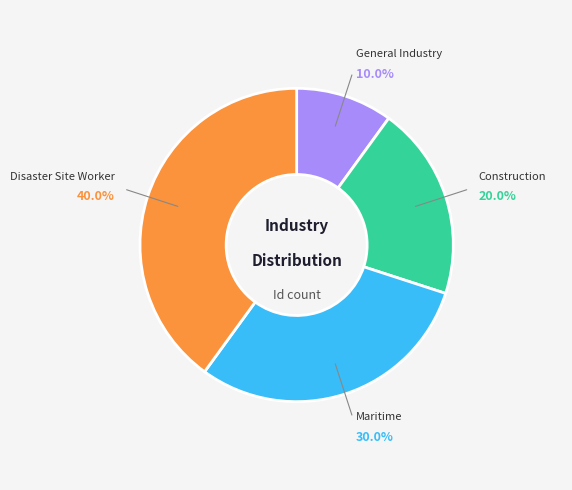

What percentage do Maritime and General Industry together represent?

40.0%